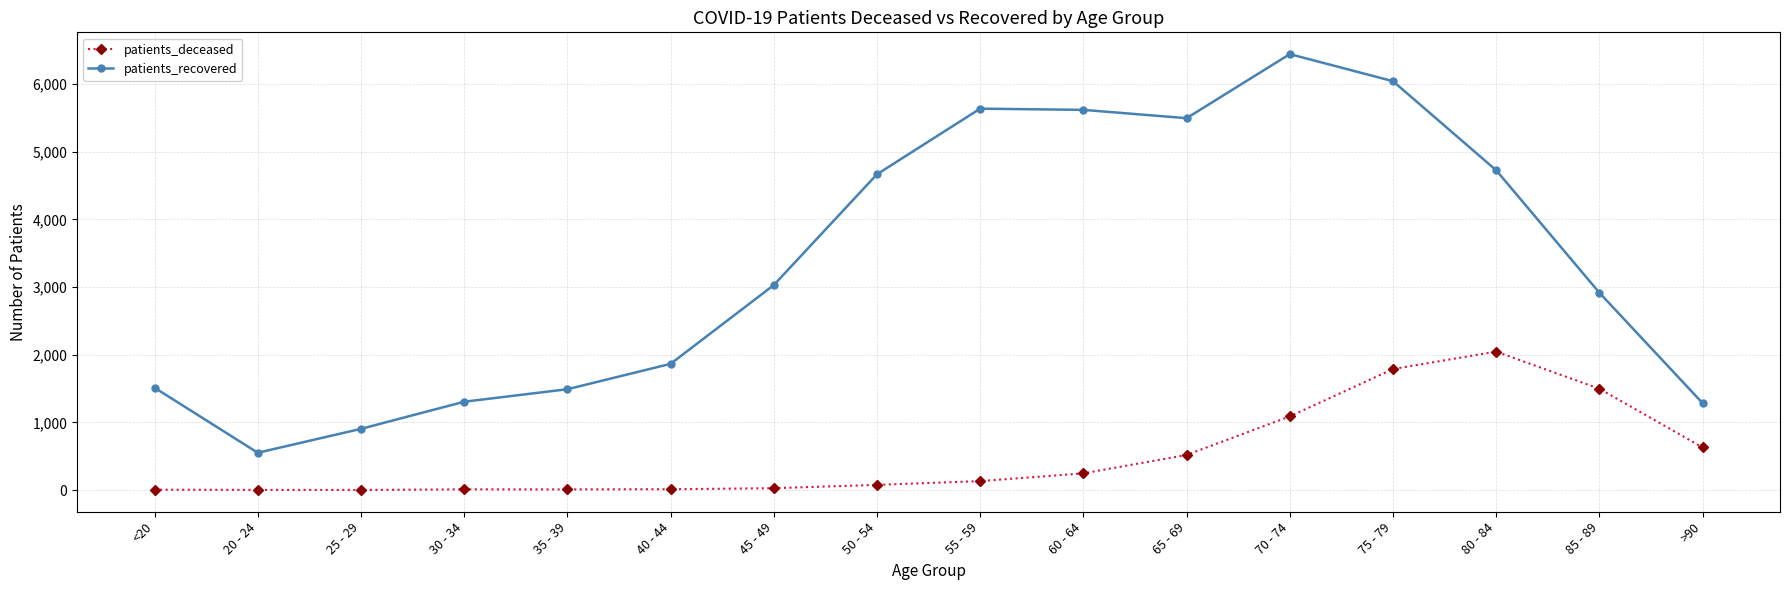

True or false: patients_recovered and patients_deceased cross at least once.

False